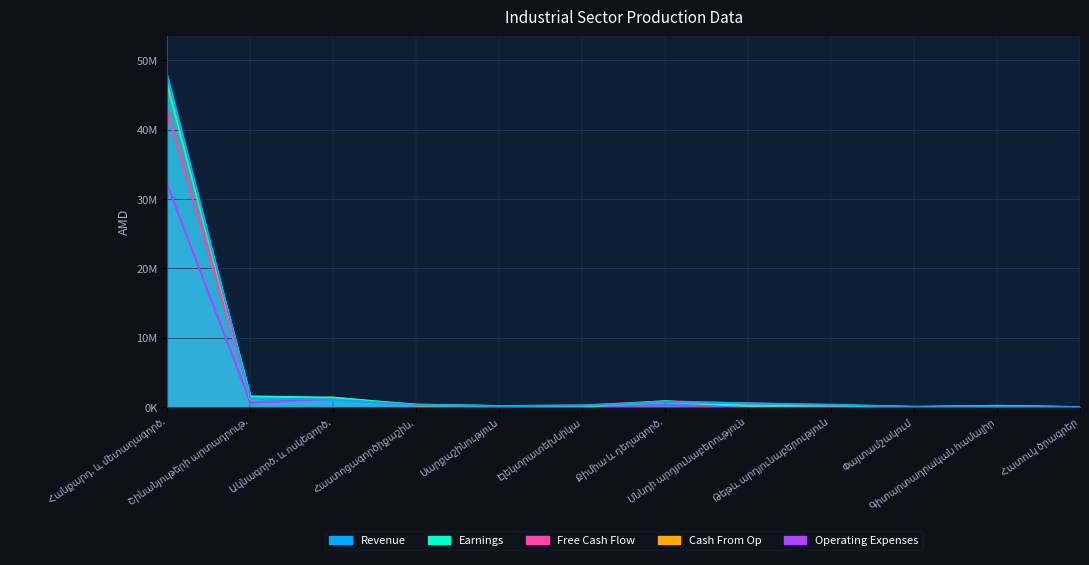

Which series has the widest spread of values?

Revenue